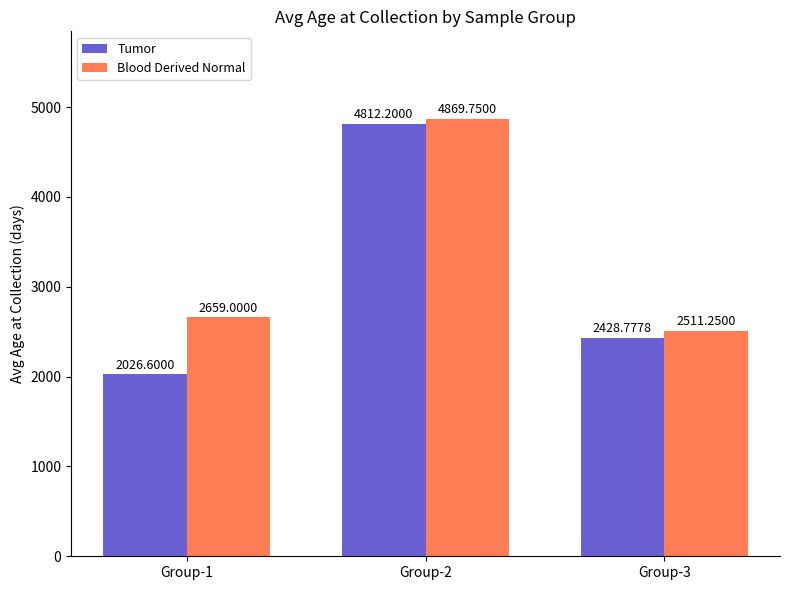

List the series in order of their overall mean, highest first.

Blood Derived Normal, Tumor